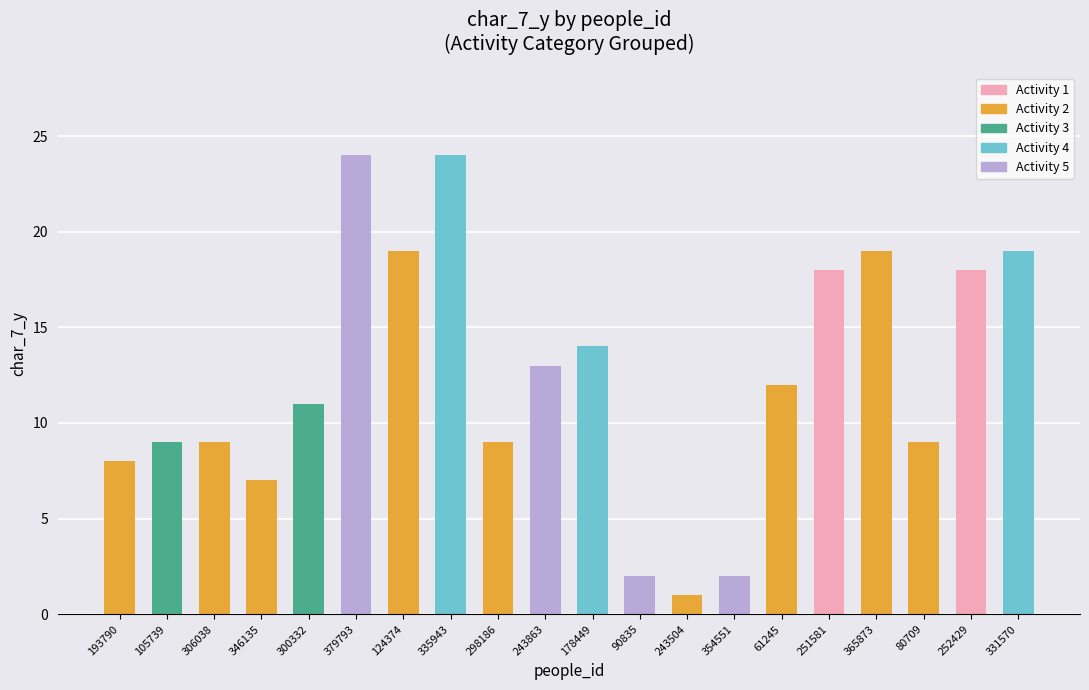

What is the maximum value shown in the chart?

24